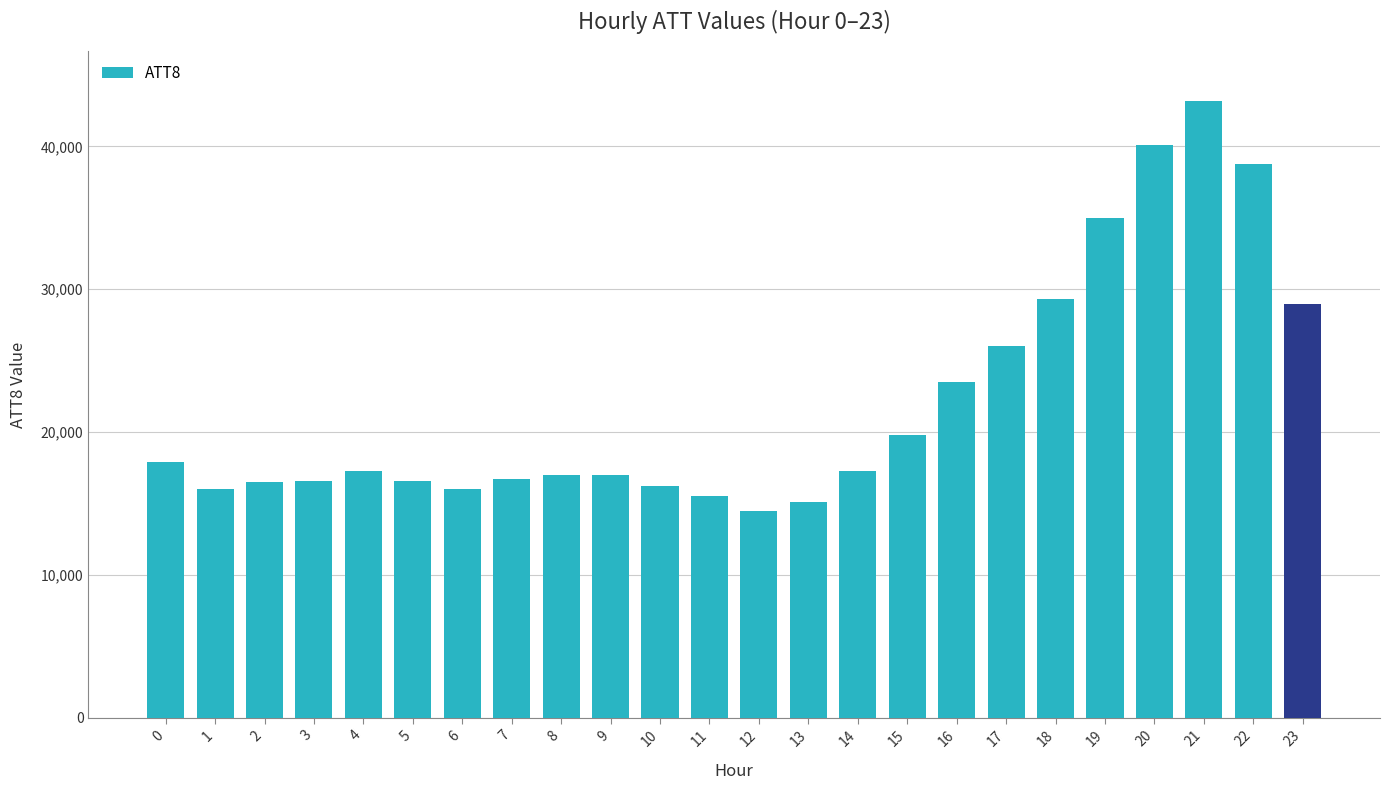

What is the value of the 15th bar from the left?

17300